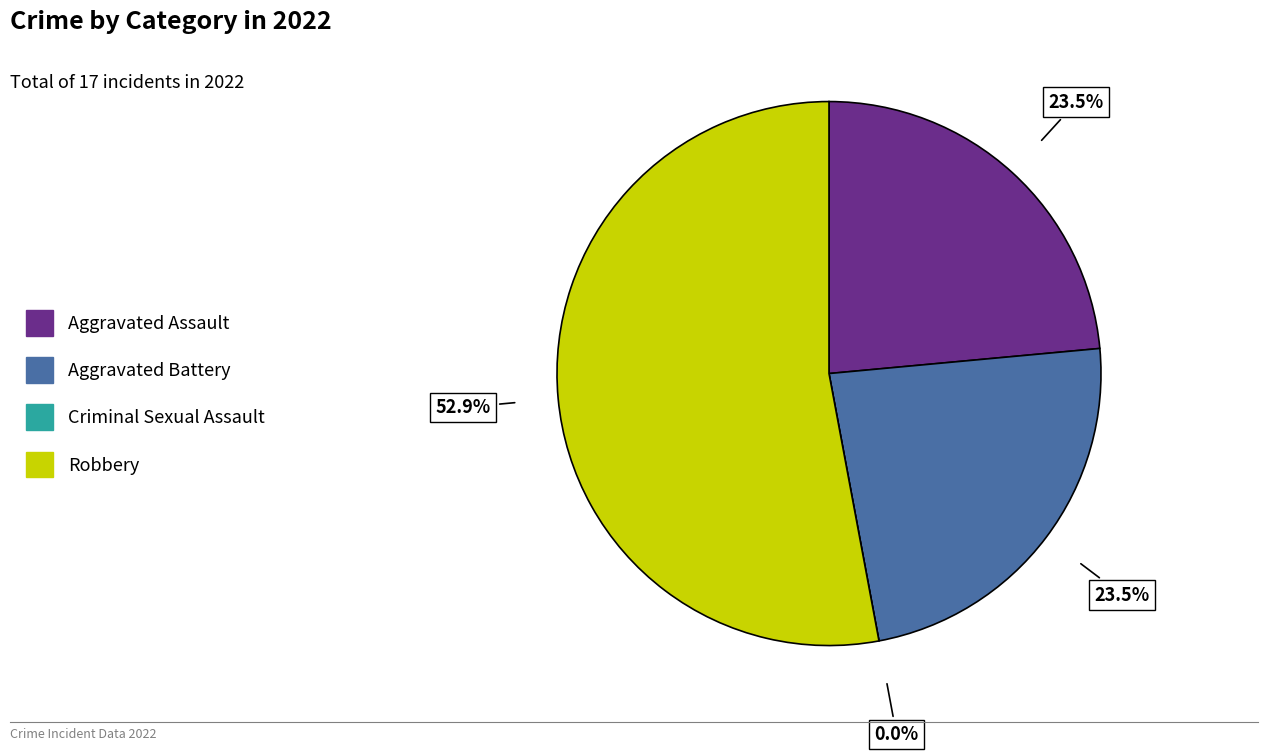

What is the largest slice in the pie chart?

Robbery